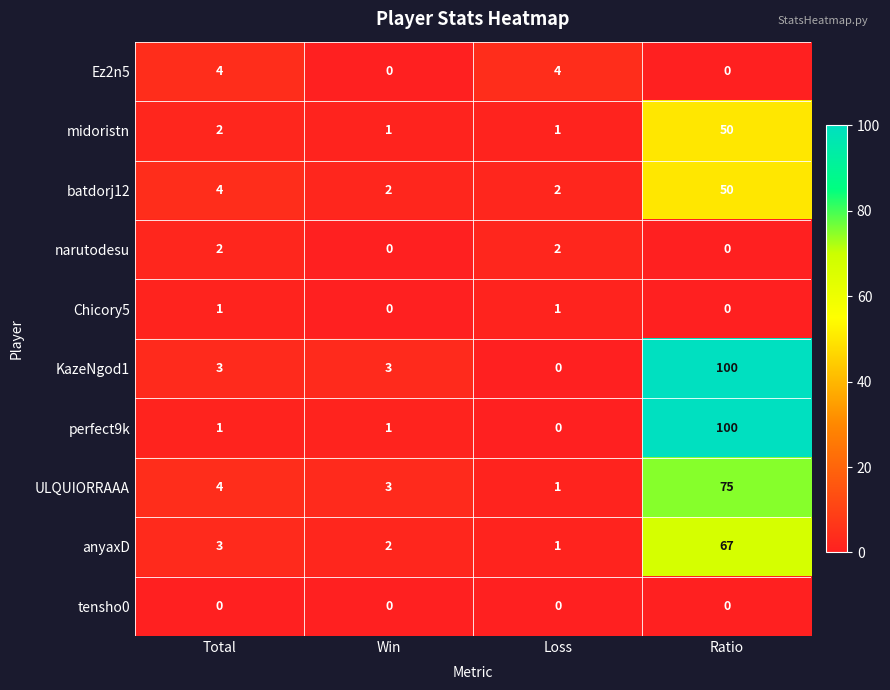

Is it true that narutodesu equals 0 at Win?

True